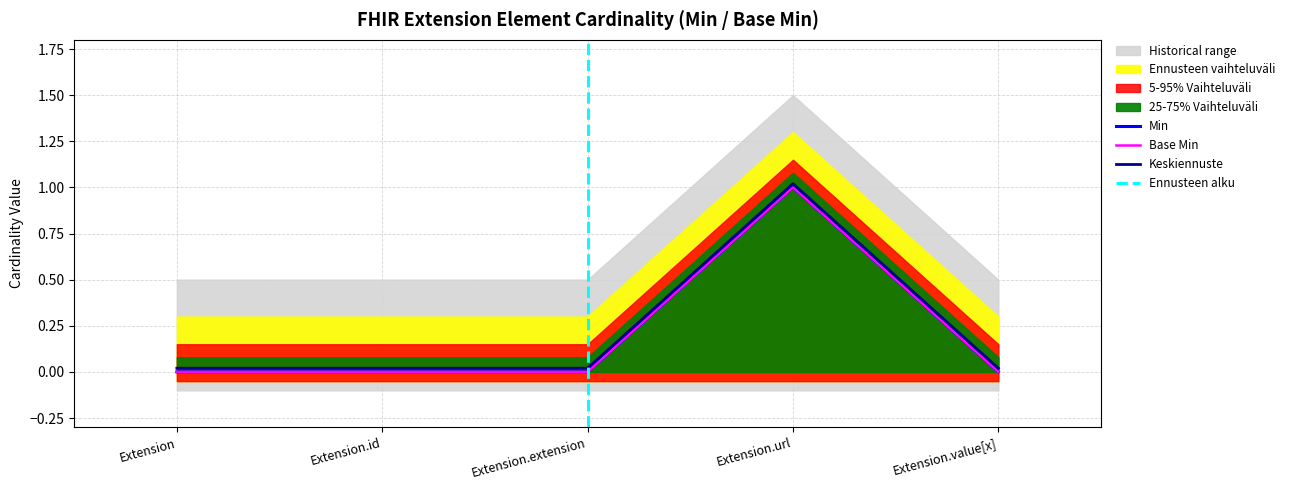

Between Extension and Extension.value[x], which is larger?

Extension